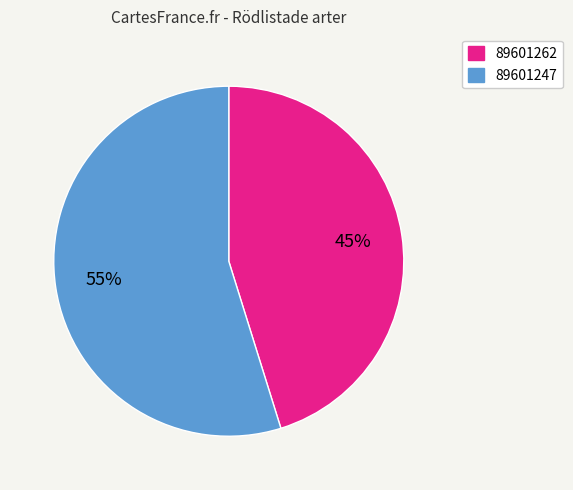

What percentage is the 89601262 slice, to the nearest percent?

45%